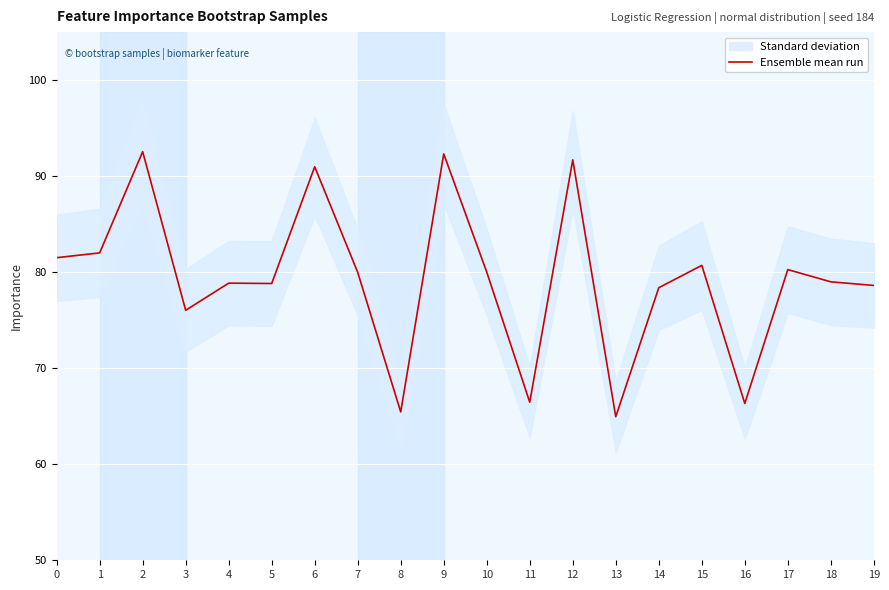

The chart shows a value of 36.5 at 18. True or false?

False